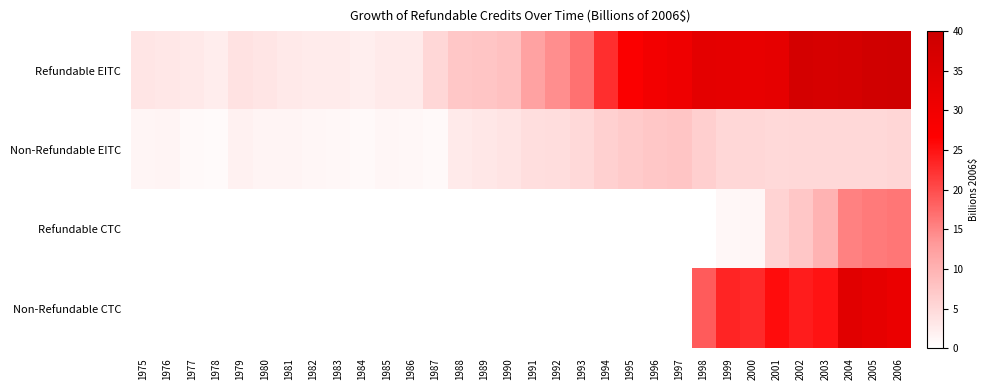

What is the total value across all series at 1983?

3.6